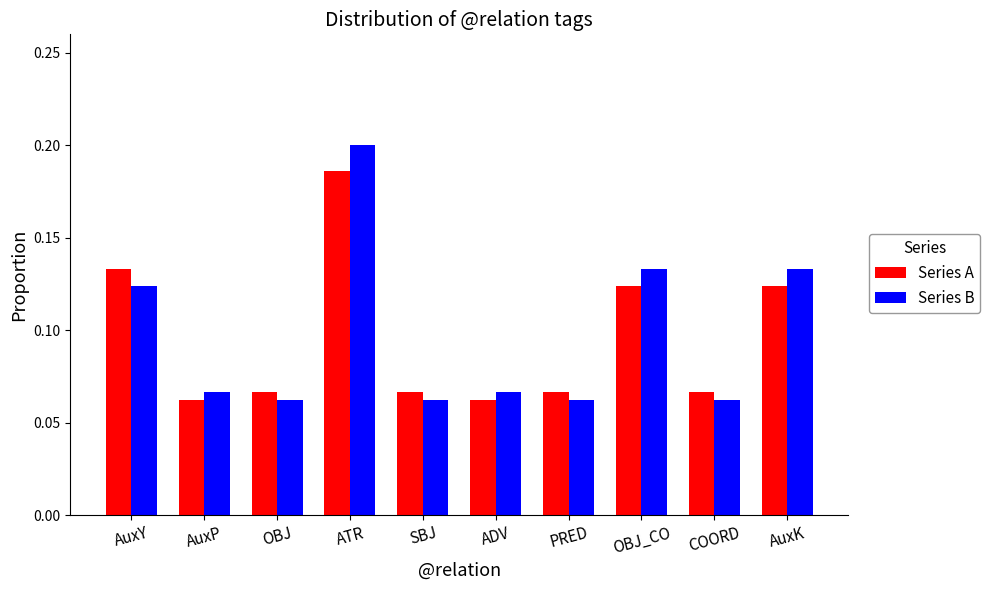

What is the sum of all Series B values?

1.0